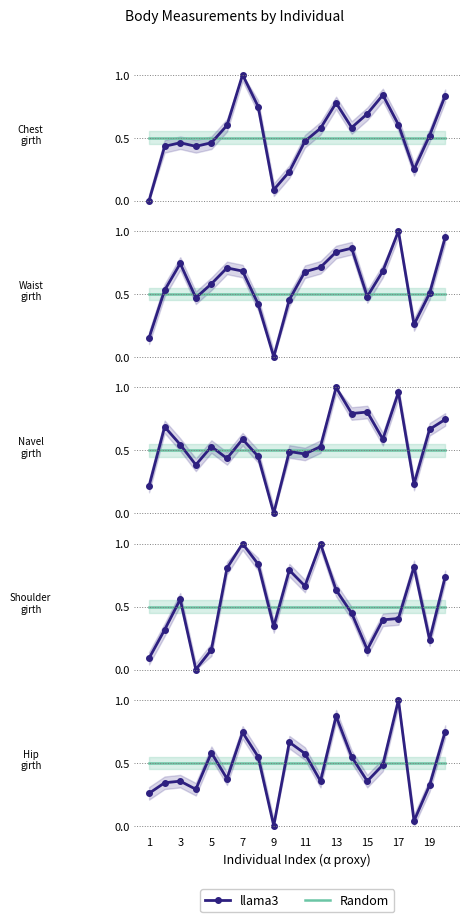

What is the approximate value of llama3 at 11?

0.4